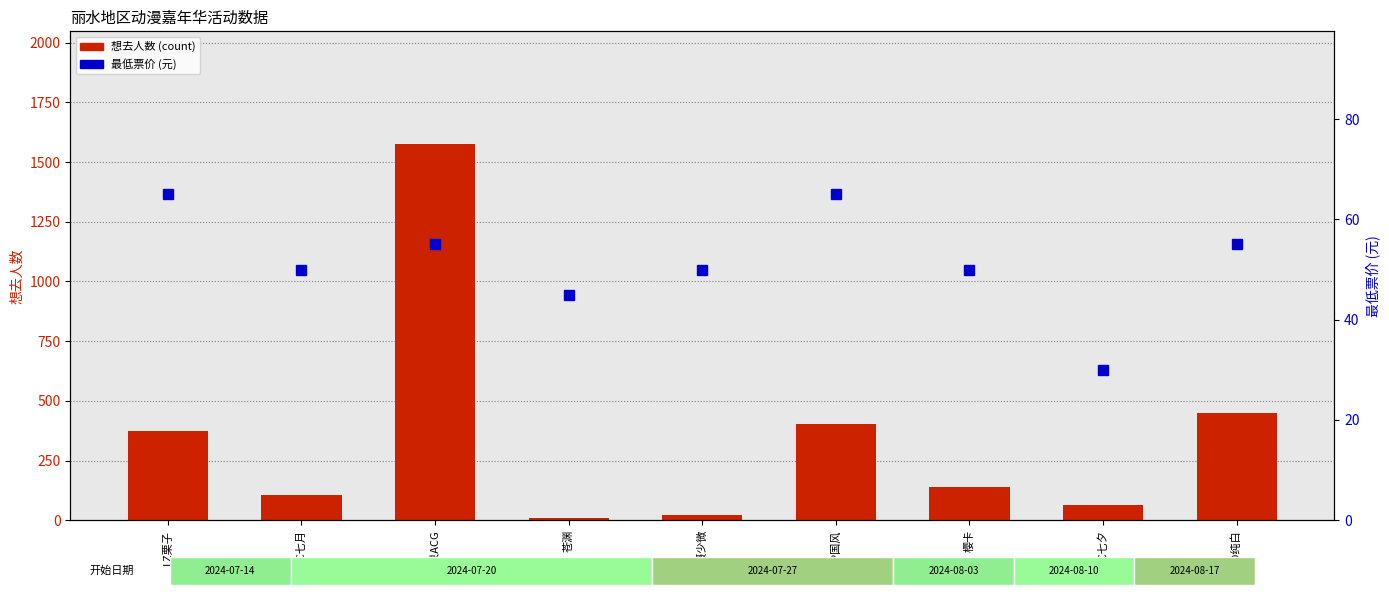

How many bars are there in each group?

2